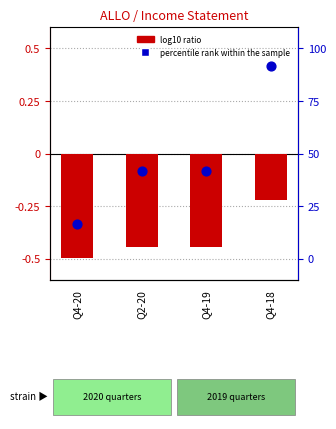

Which series reaches the maximum Y coordinate?

percentile rank within the sample